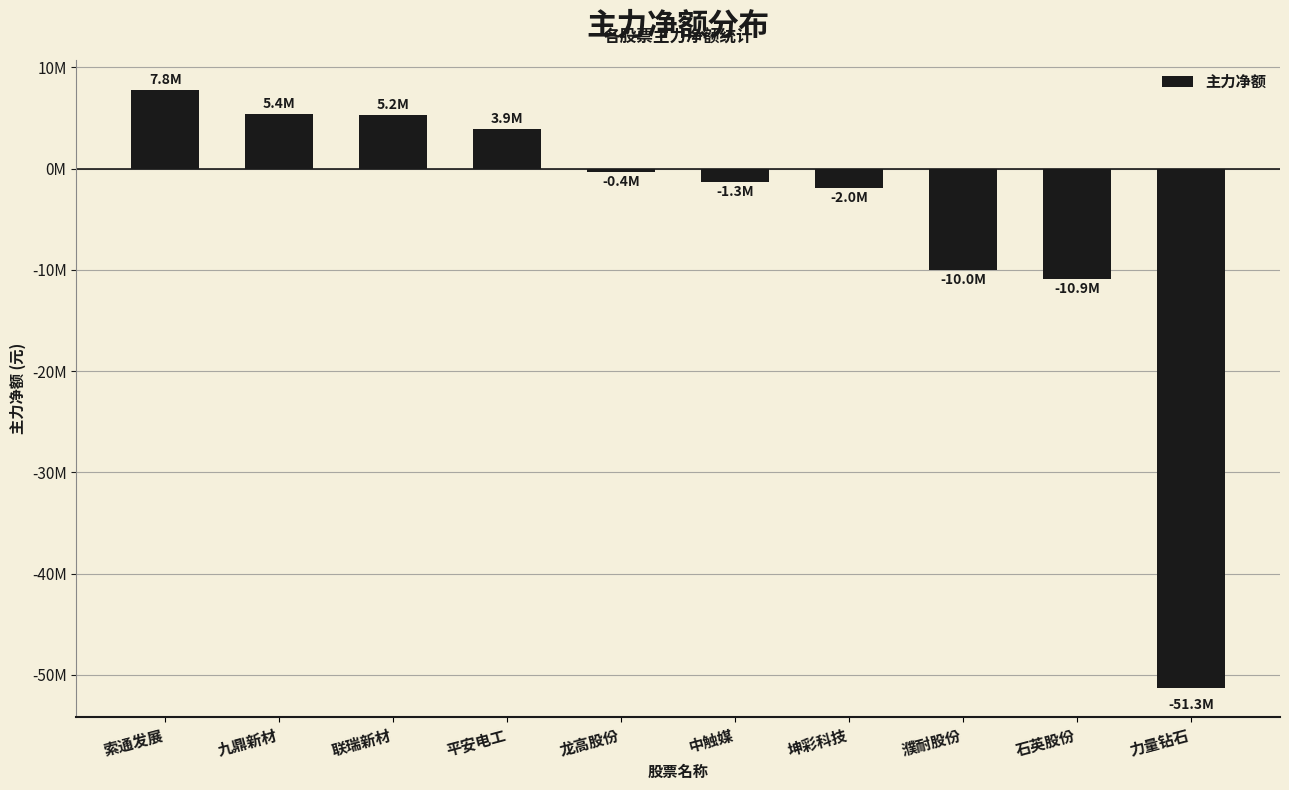

What is the greatest value displayed?

7768337